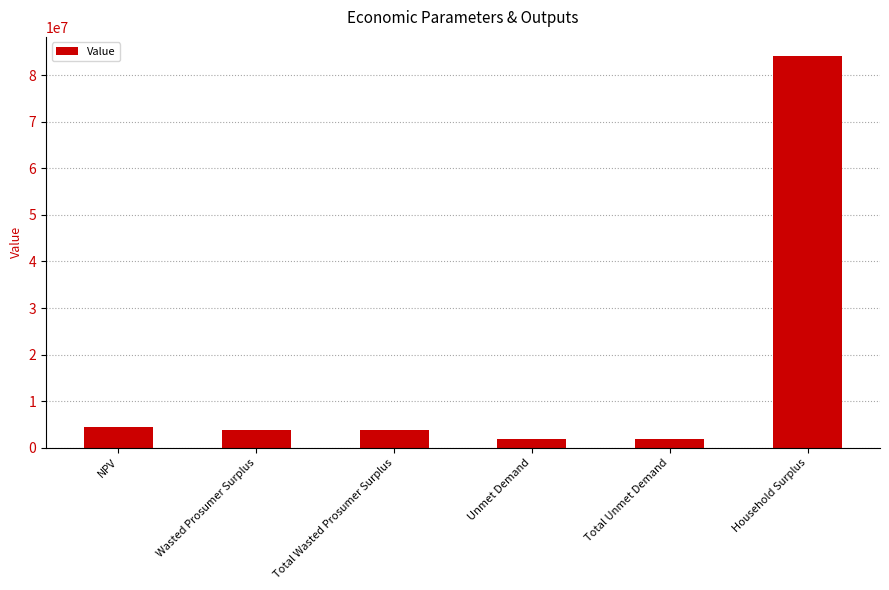

How many distinct data groups are displayed?

1